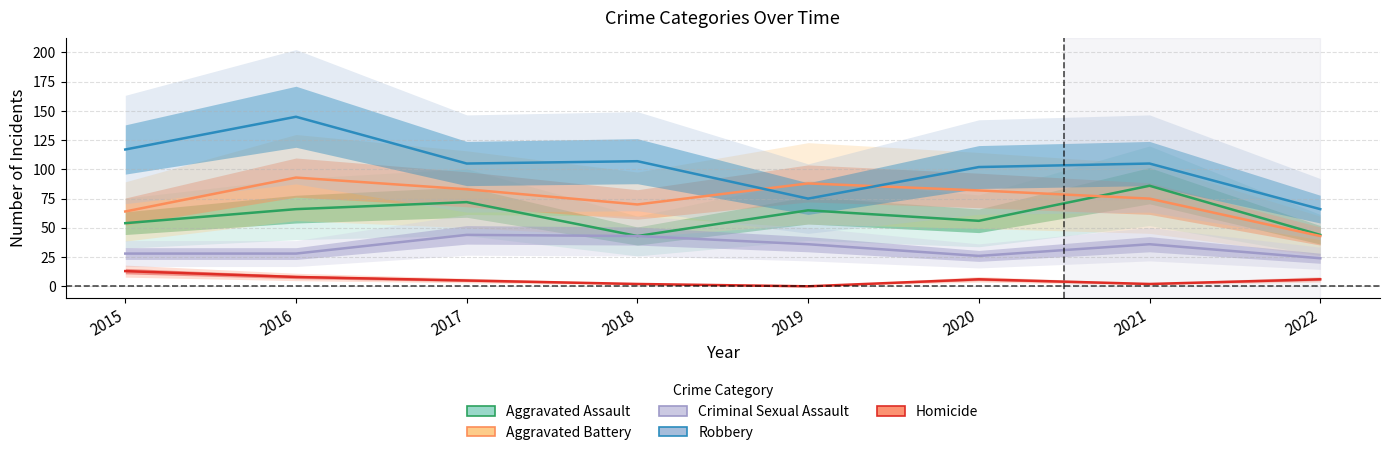

Is this an area chart (filled region under the line)?

No